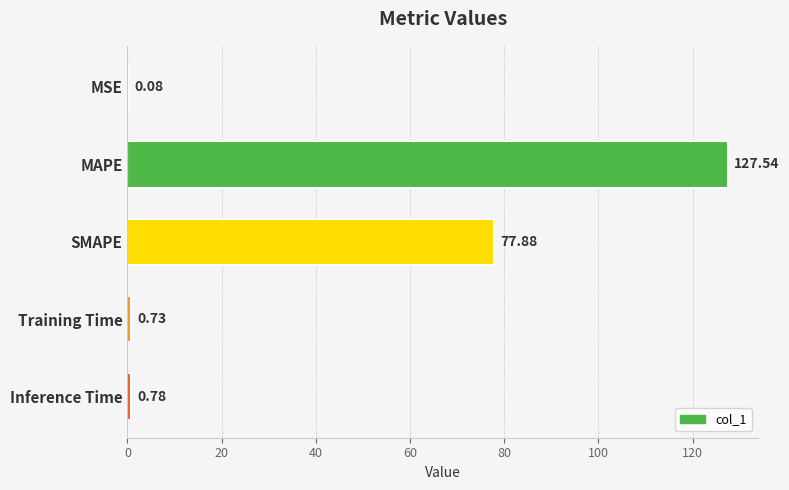

How many categories are shown in the chart?

5